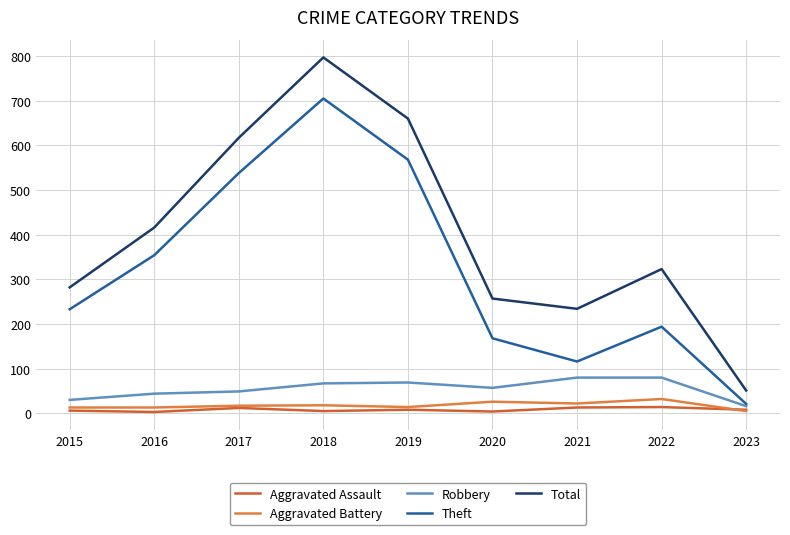

The value of Total at 2021 is 131. True or false?

False